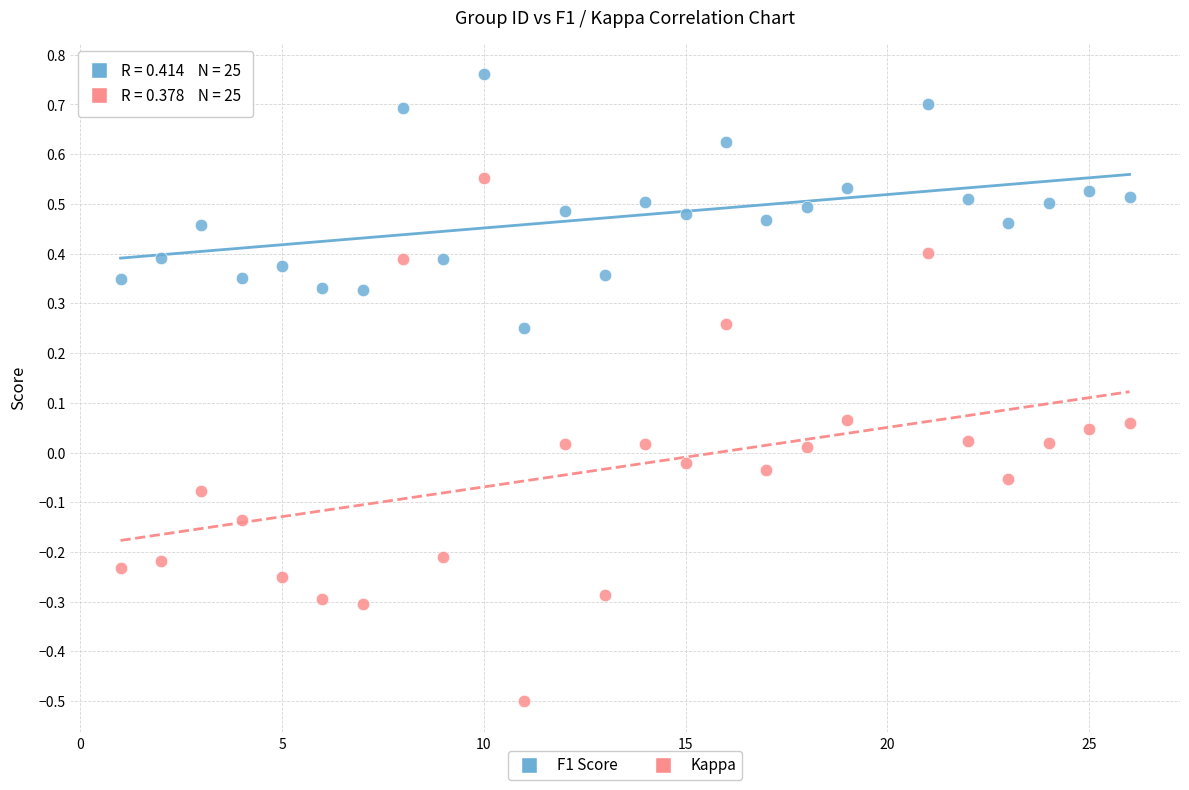

Across all data points, what is the range of X values (max minus min)?

25.0